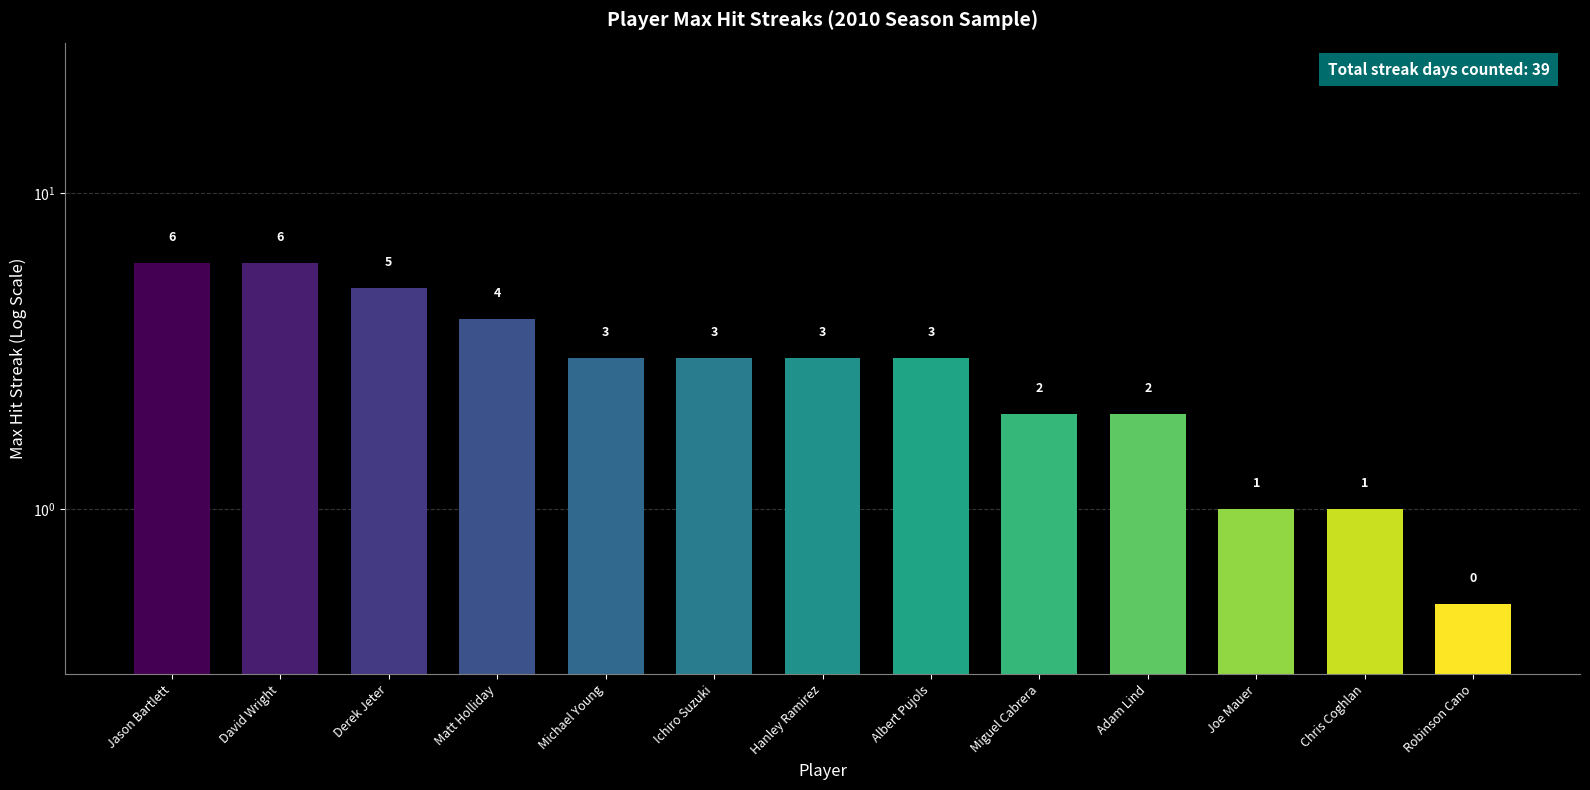

What is the difference between the values at Jason Bartlett and Matt Holliday?

2.0